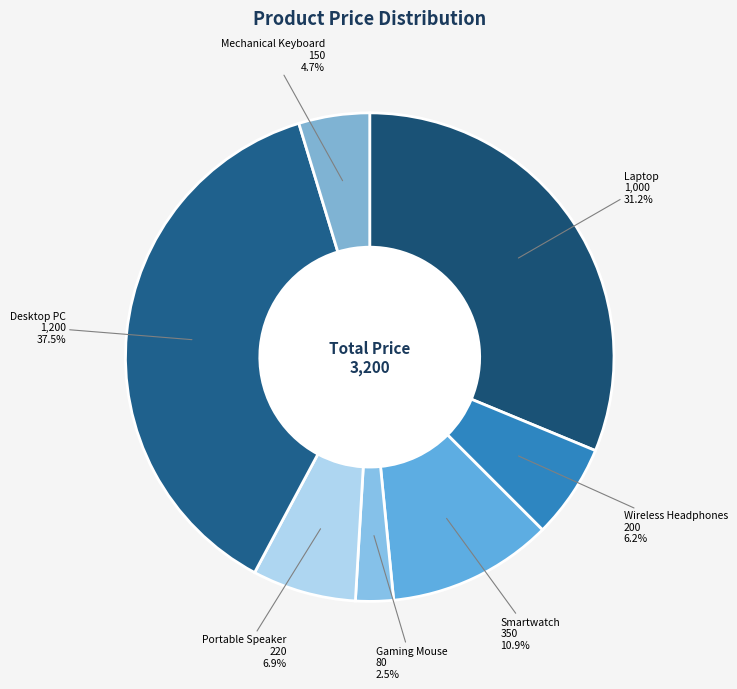

Which has a higher value, Mechanical Keyboard or Smartwatch?

Smartwatch